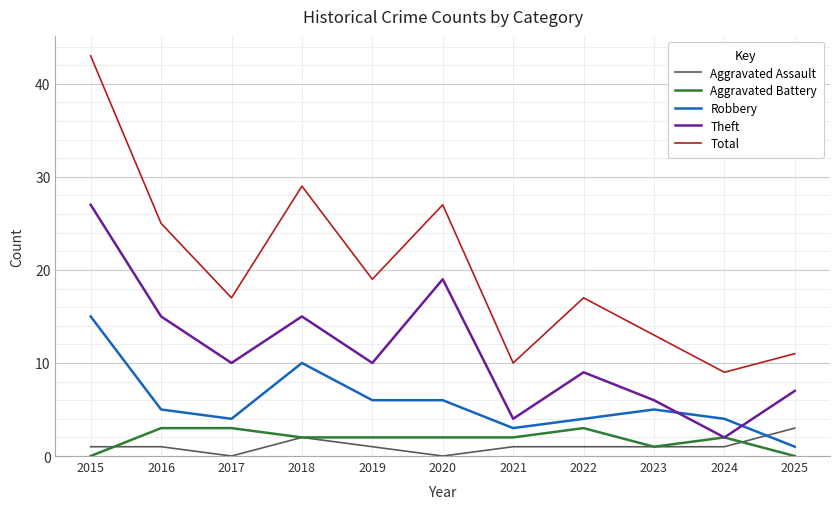

Is the value of Total at 2025 greater than the value of Robbery at 2023?

Yes